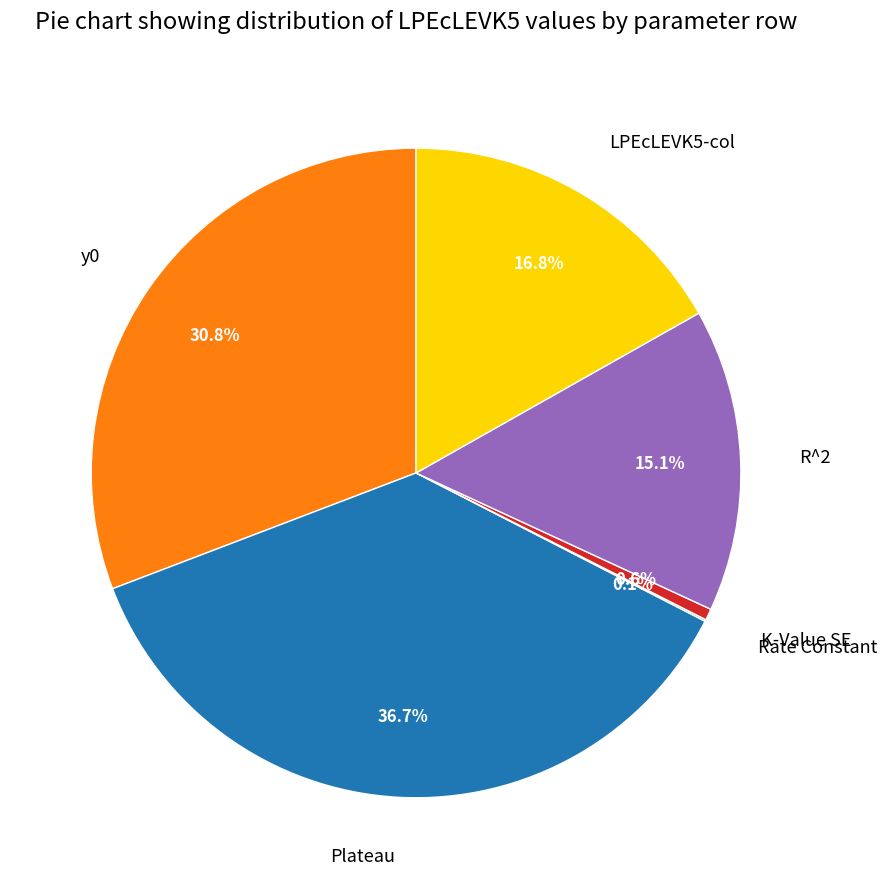

To the nearest percent, what is the average slice percentage?

17%